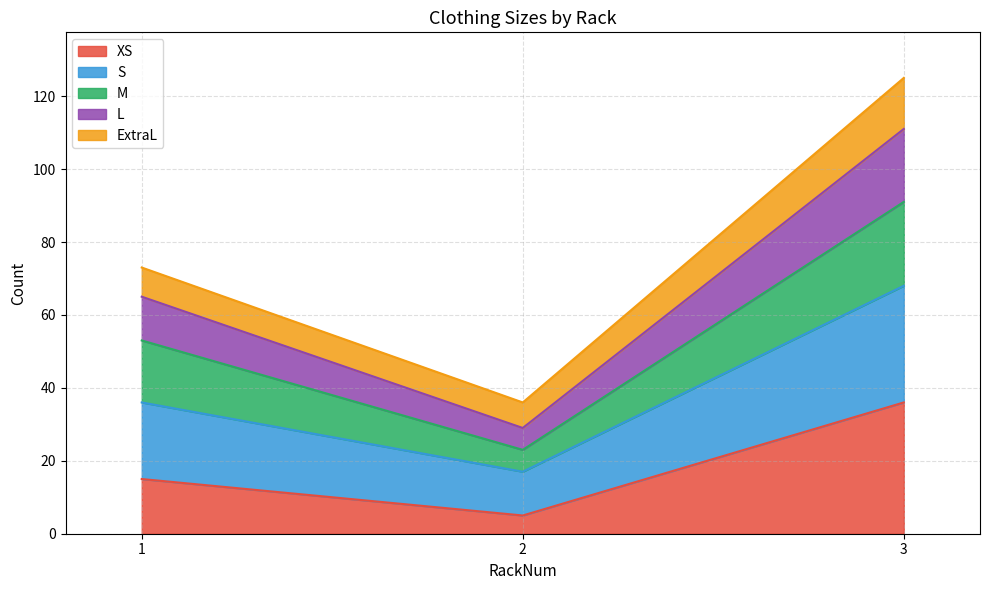

What is the sum of all XS values?

56